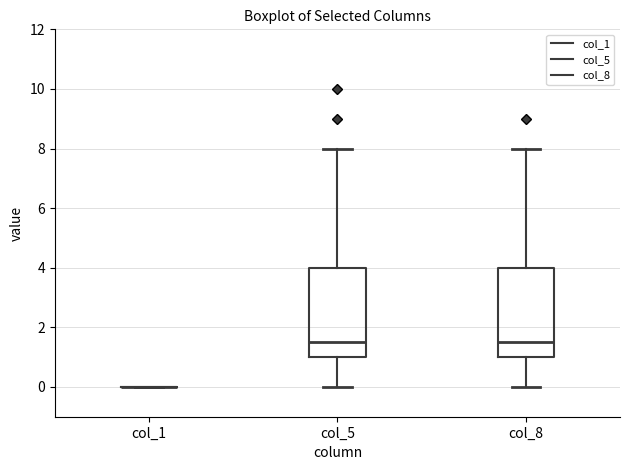

Where is the upper edge of the box for col_5 on the y-axis? The values are not printed on the chart, so give them approximately, as read against the axis.

4.0